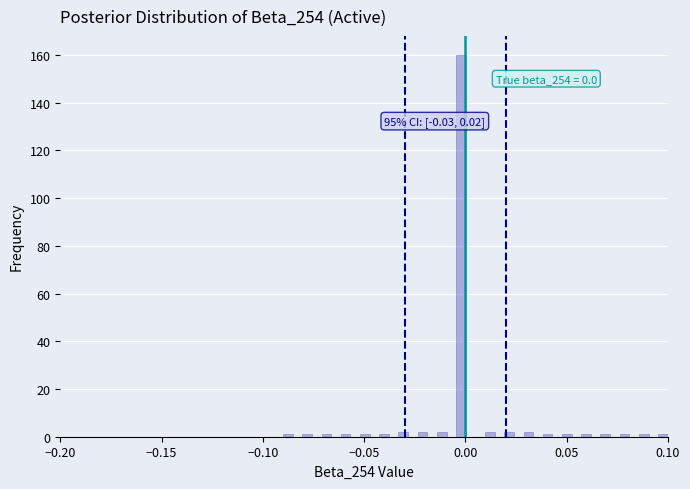

Around what value on the x-axis is the tallest bar? Give the approximate position of its centre, as read against the axis.

0.000